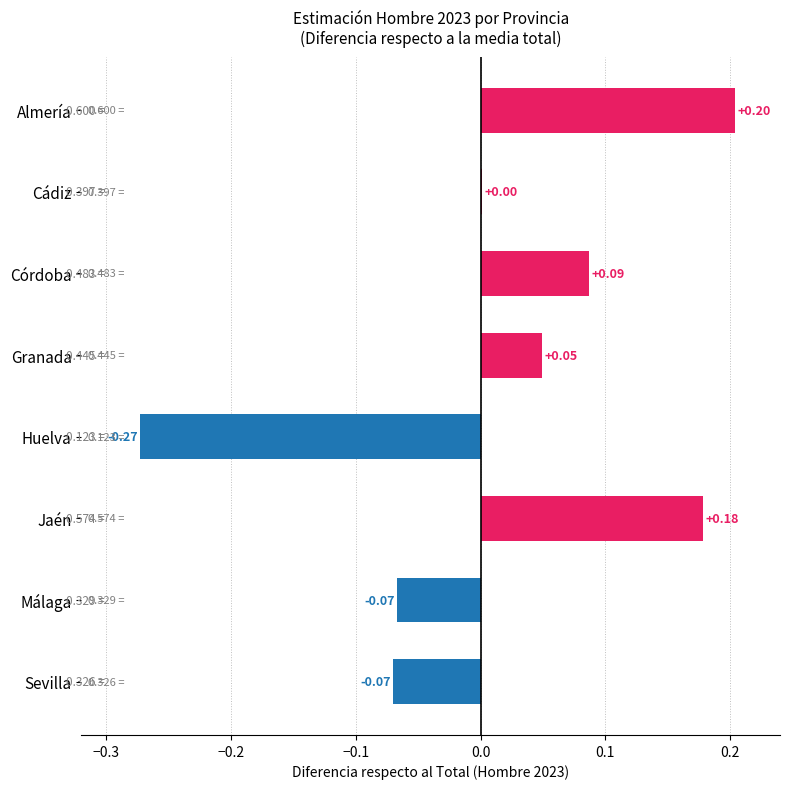

At which category does the chart reach its peak across all series?

Almería